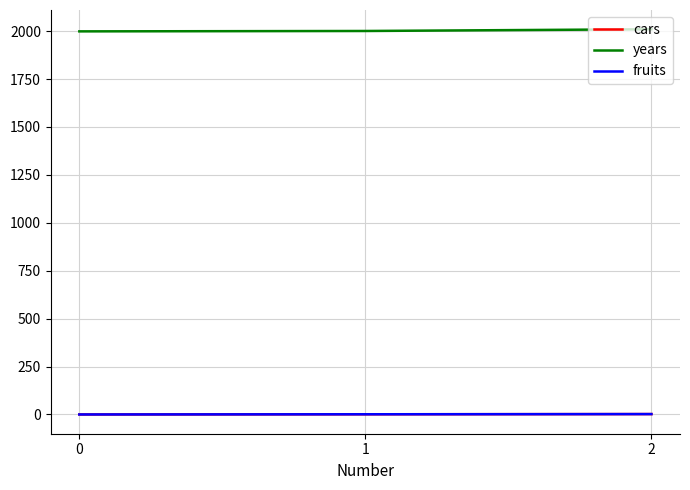

Is this an area chart (filled region under the line)?

No